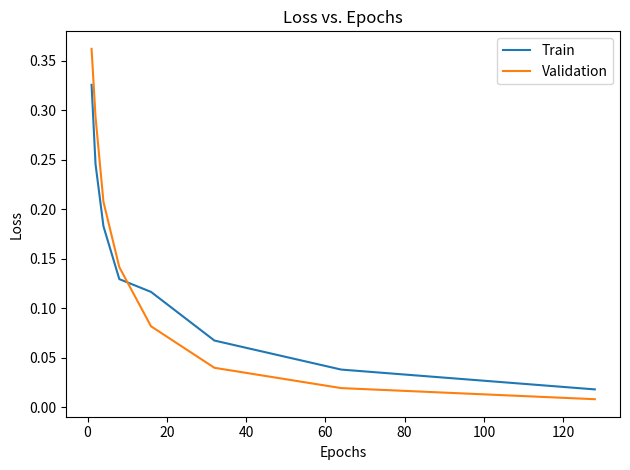

At how many categories does at least one series exceed 0?

8